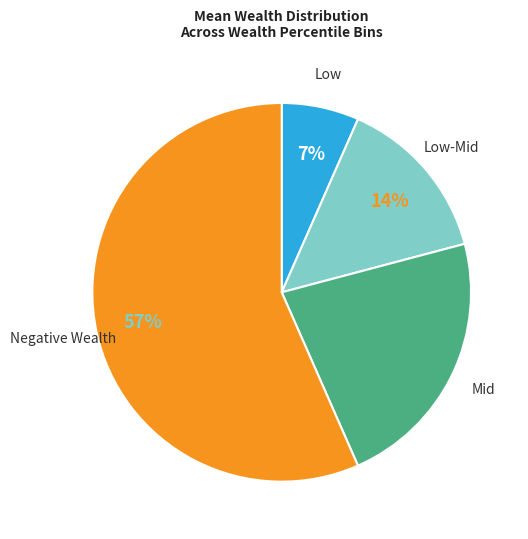

Which has a higher value, Low or Mid?

Mid